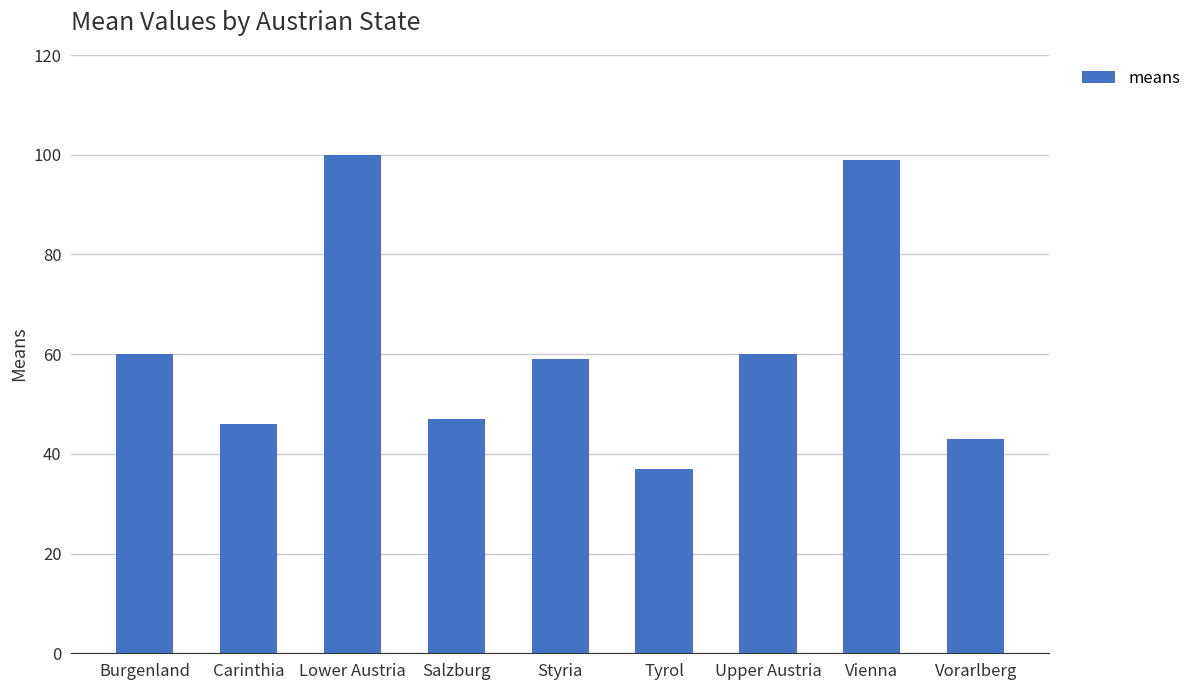

What is the difference between the values at Carinthia and Lower Austria?

54